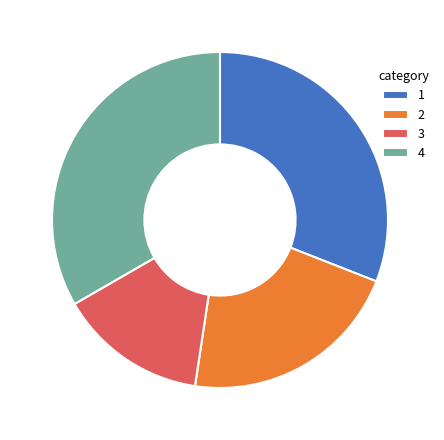

Approximately how many times larger is the value at 2 compared to 4?

0.6